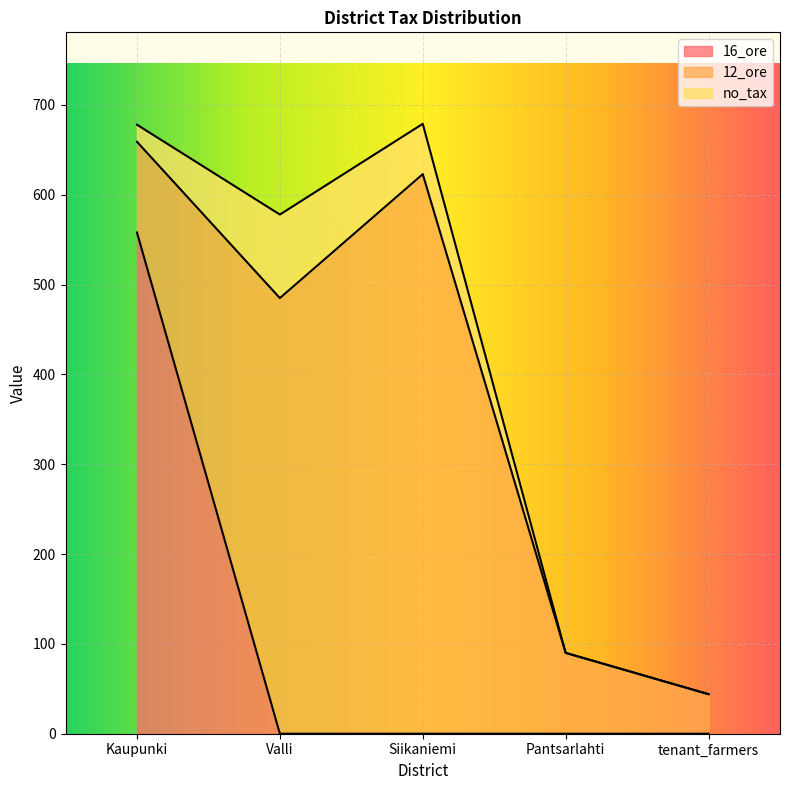

Reading left to right, extract all data points from this chart.

16_ore: 558	0	0	0	0
12_ore: 101	485	623	90	44
no_tax: 19	93	56	0	0